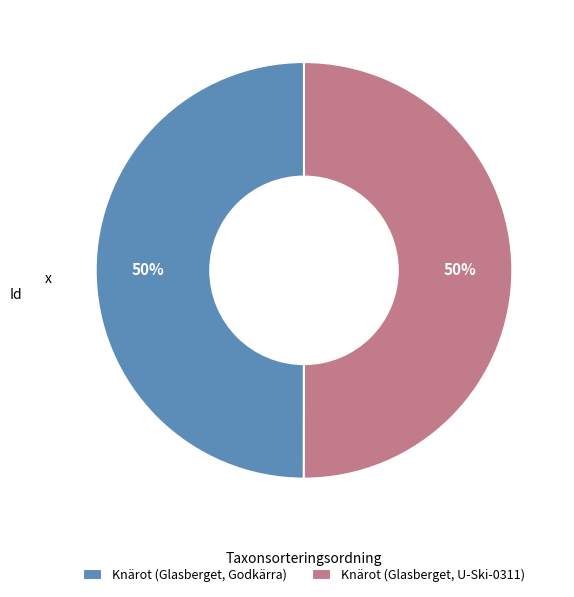

To the nearest percent, what portion does Knärot (Glasberget, Godkärra) represent?

50%